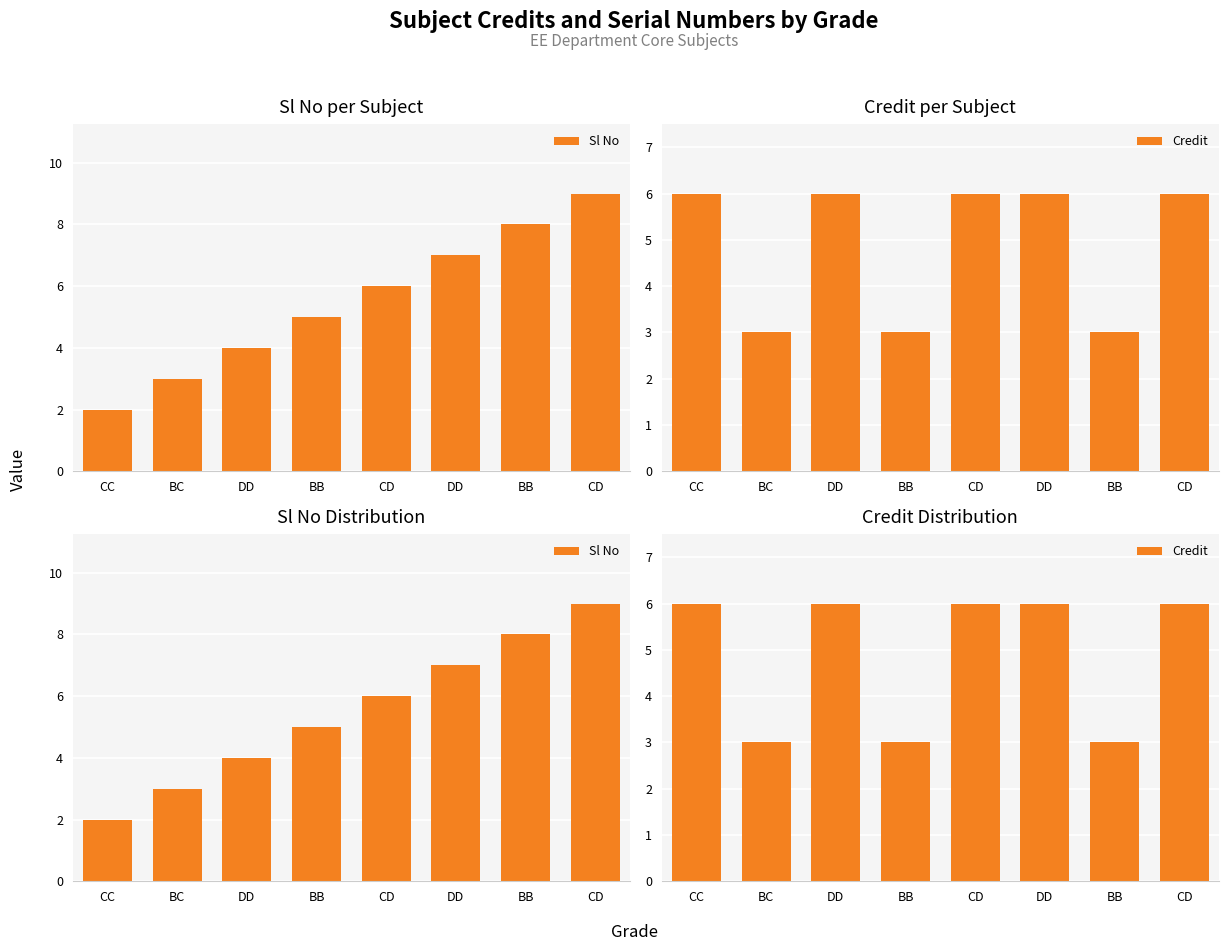

Between CC and CD, which is larger?

CD